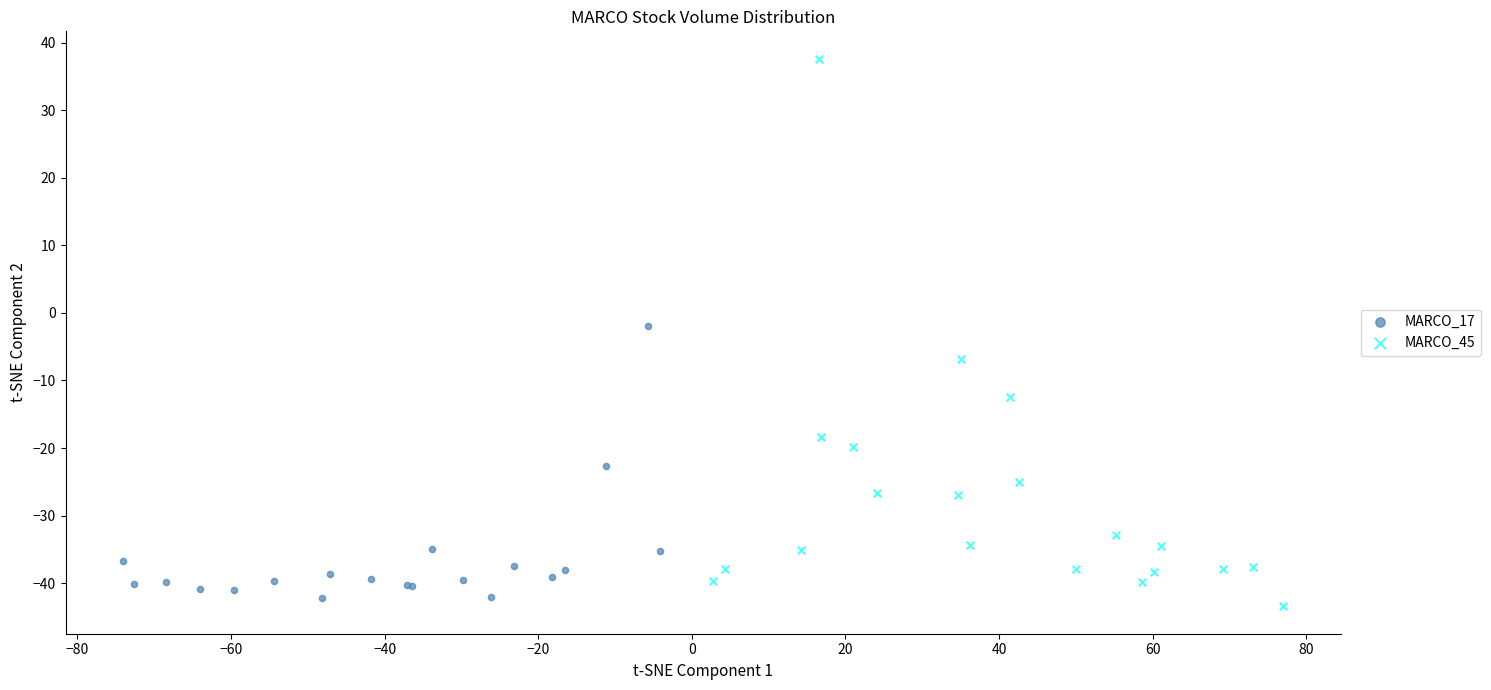

Which series has the largest Y range (max minus min)?

MARCO_45